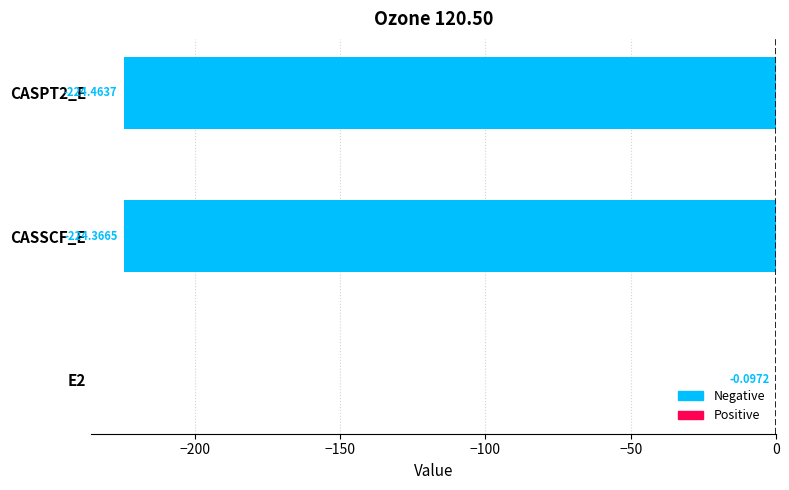

What is the change in value from E2 to CASSCF_E?

-224.3